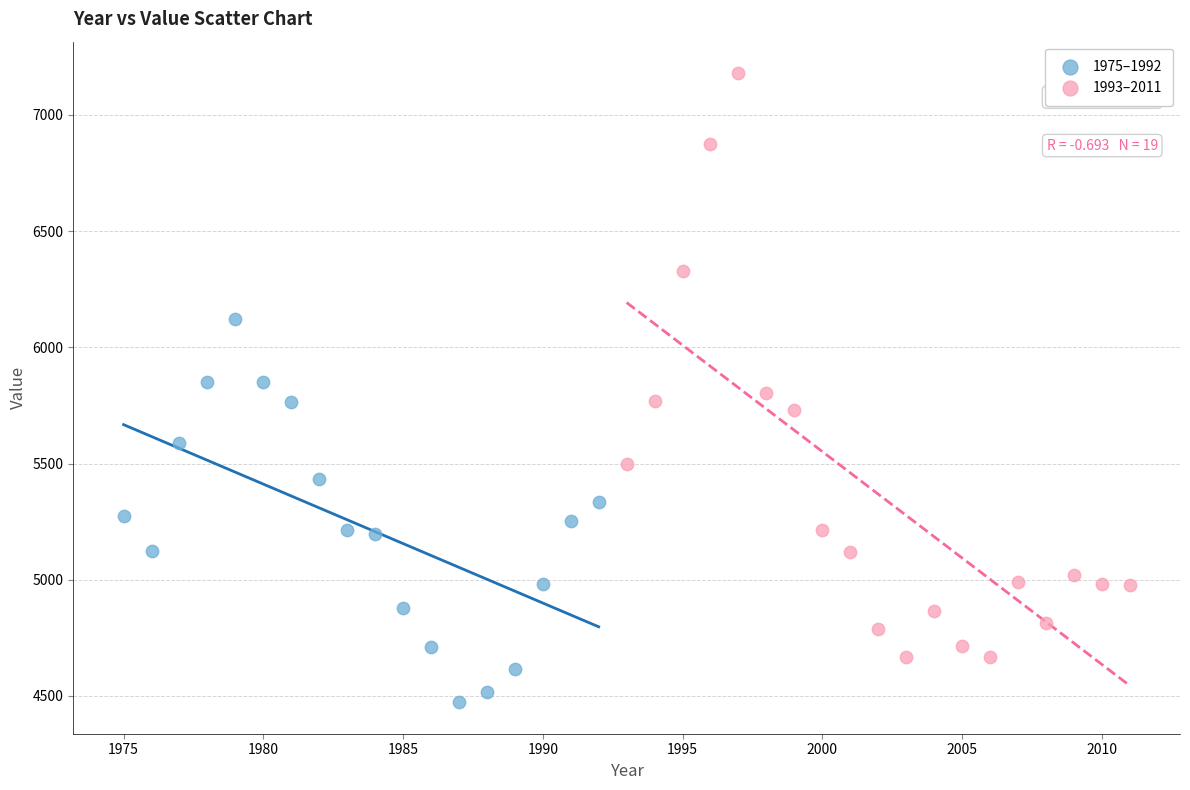

Which series has the largest Y range (max minus min)?

1993–2011